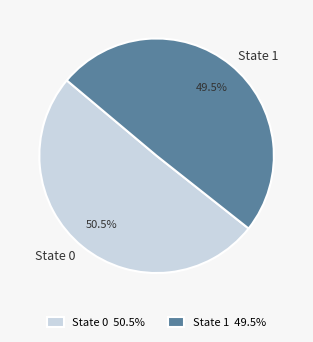

Between State 0 and State 1, which is larger?

State 0